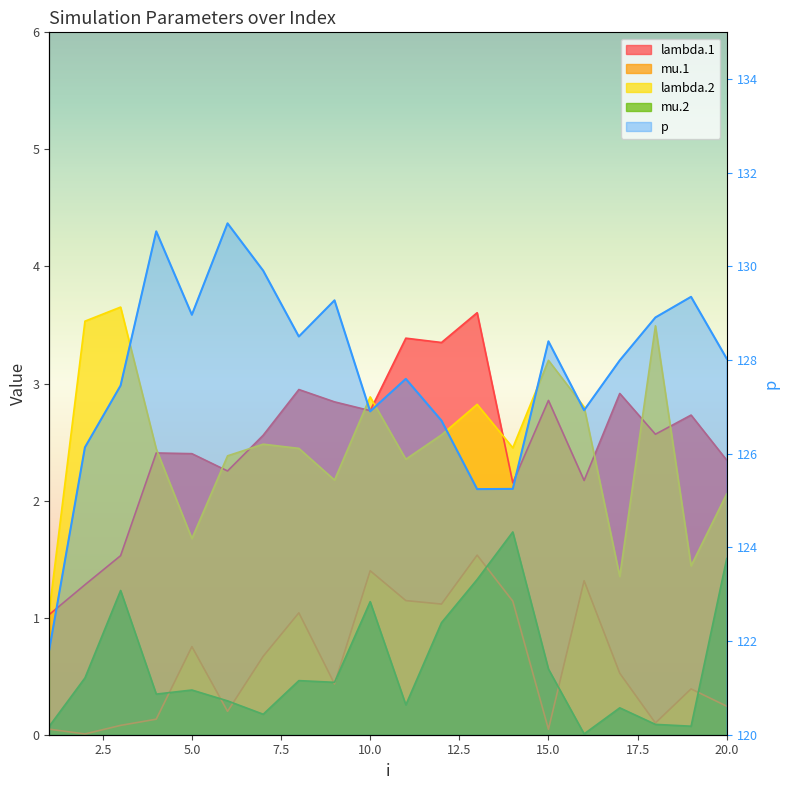

At which label is lambda.1 closest to 2?

14